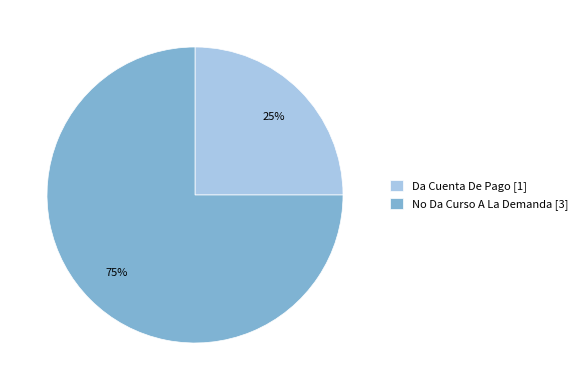

Approximately how many times larger is the value at No Da Curso A La Demanda compared to Da Cuenta De Pago?

3.0